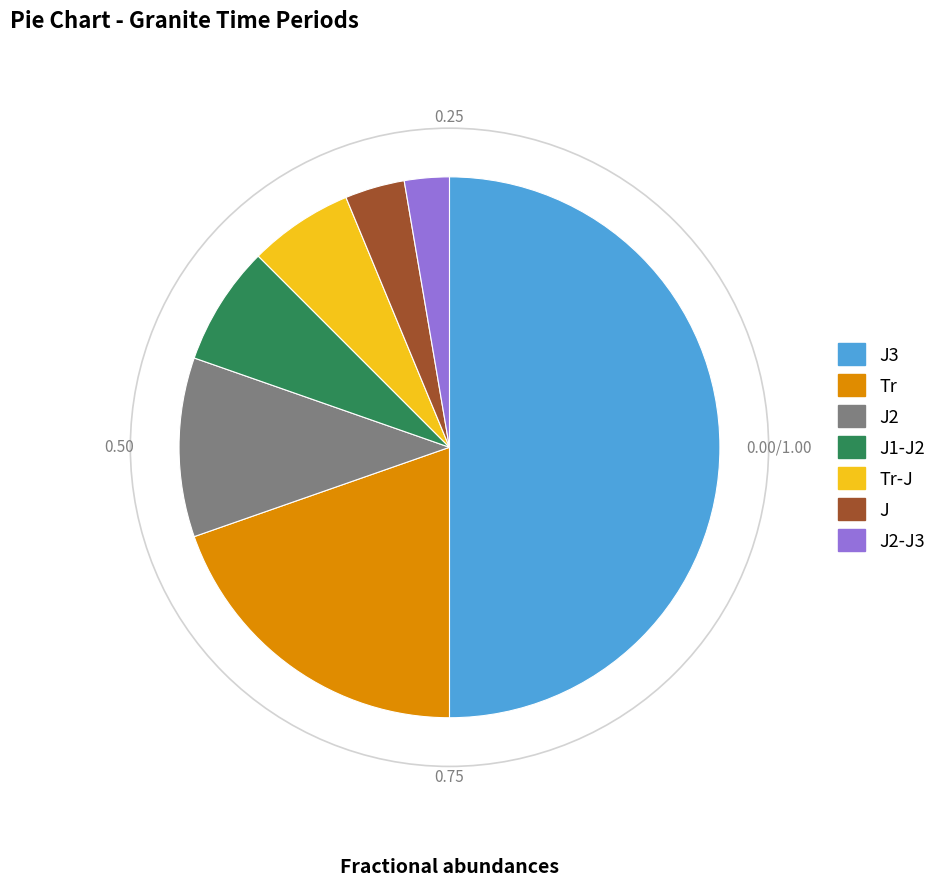

Is J2 the majority of the pie?

No